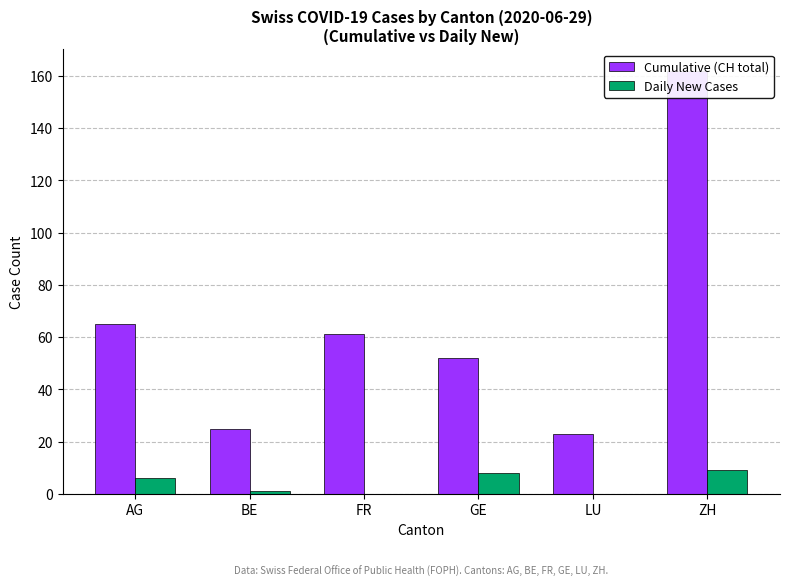

At which label does Cumulative (CH total) first exceed 61?

AG